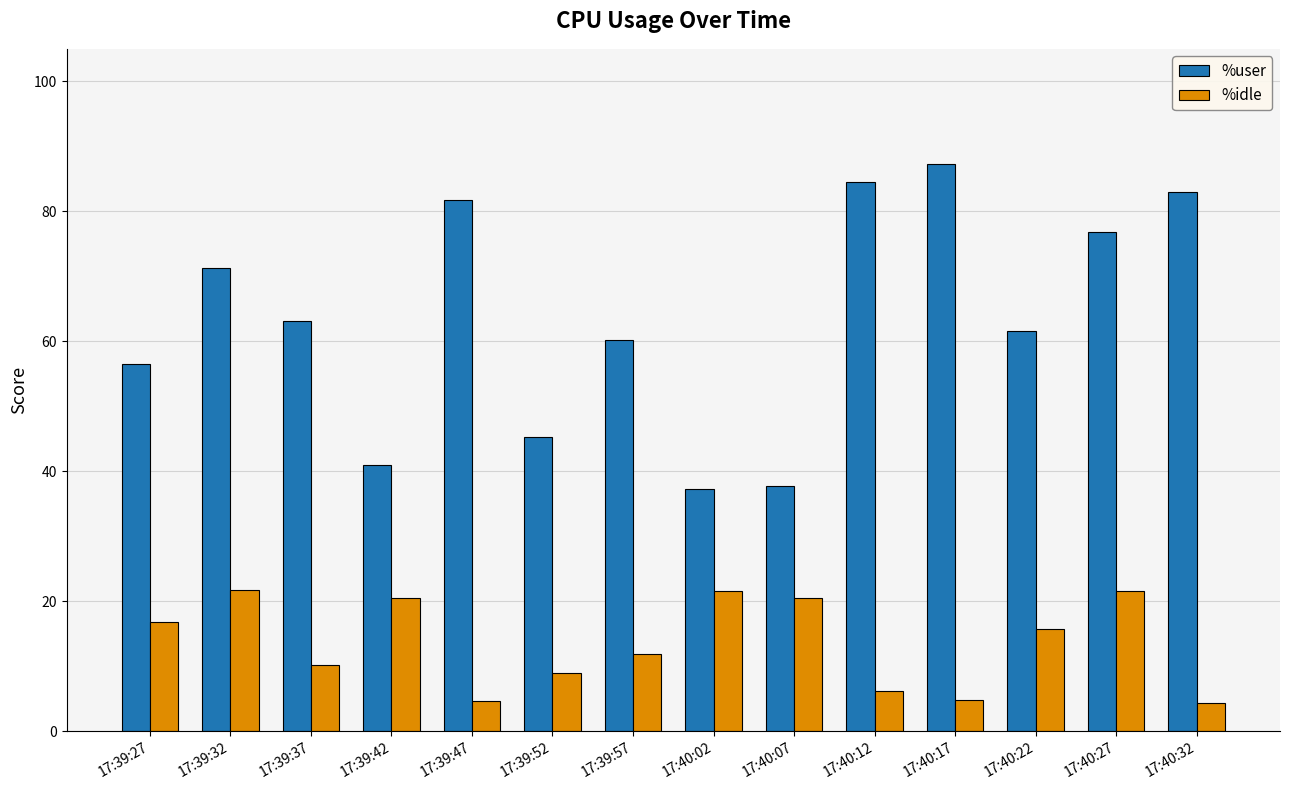

The value of %idle at 17:40:07 is 20.5. True or false?

True